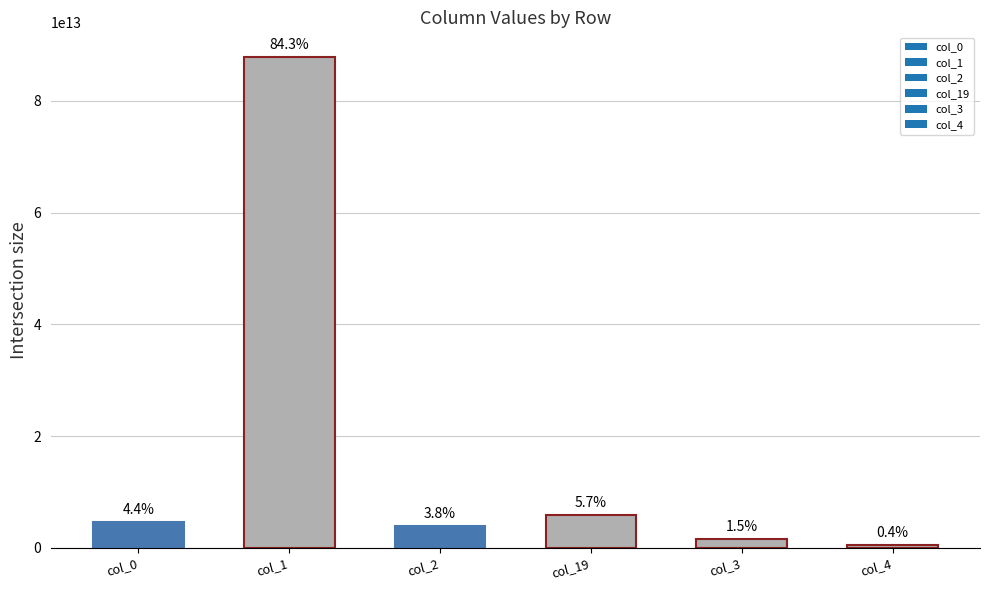

How many bars are there in total?

6